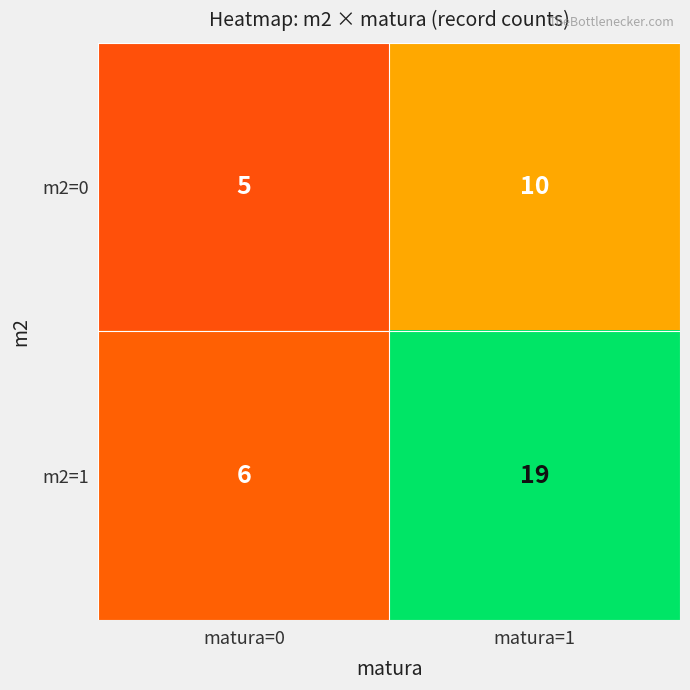

What is the approximate value of m2=0 at matura=0?

5